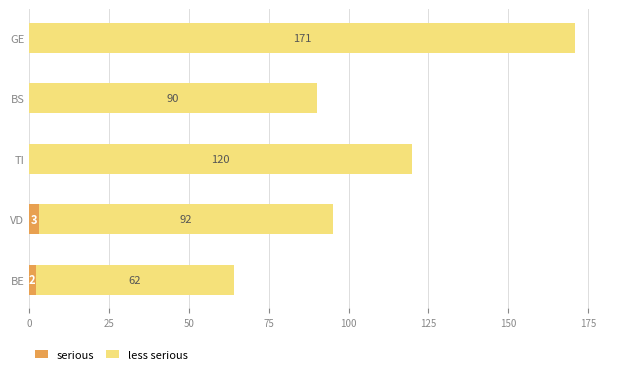

How many serious values are between 0 and 2?

4